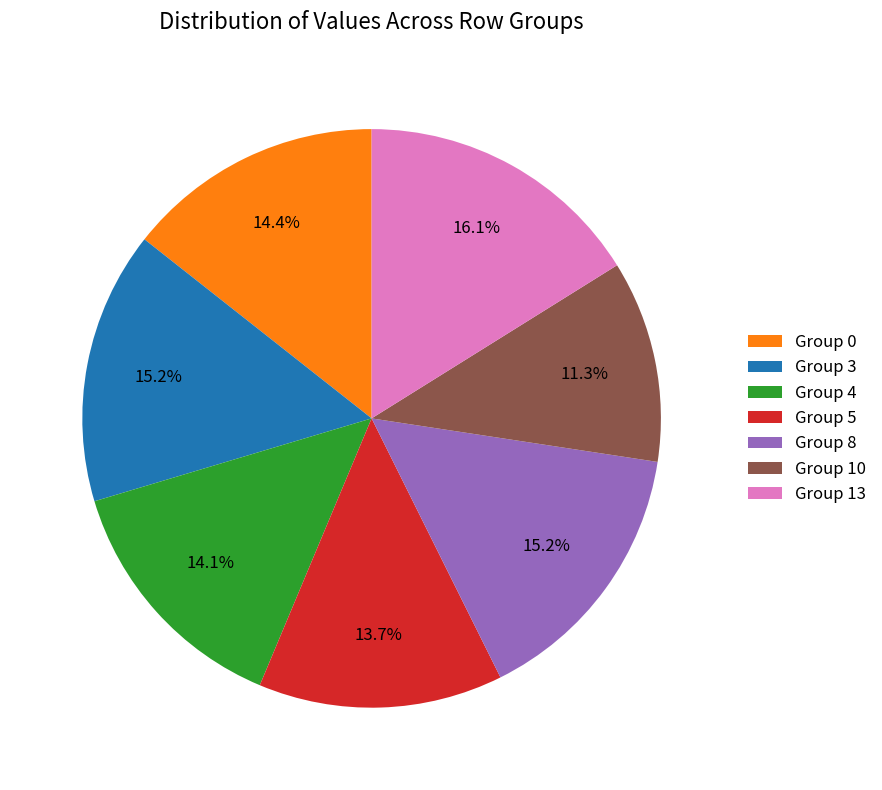

What portion of the pie excludes Group 8?

84.8%